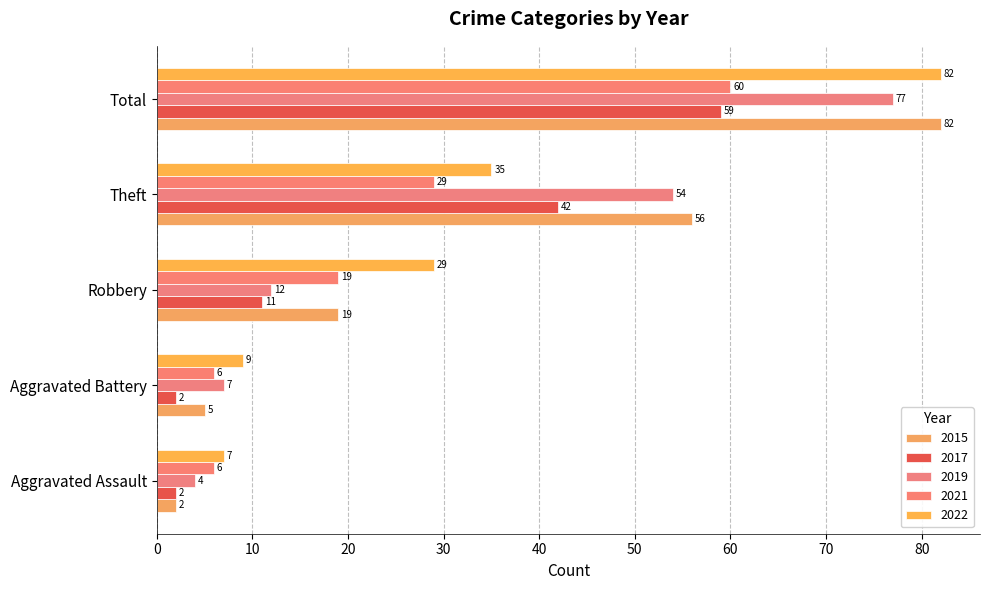

What value does the 2017 series have at Theft?

42